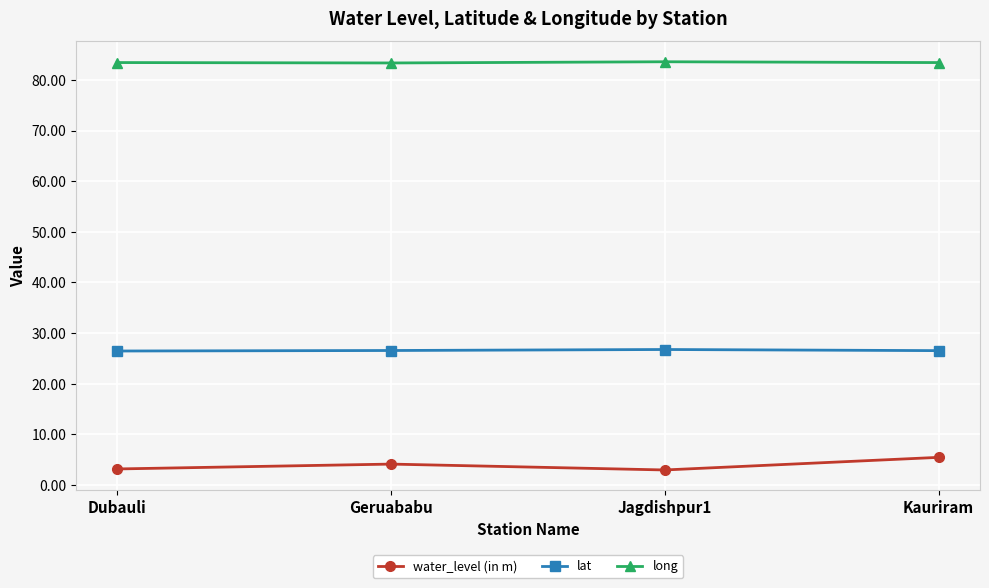

How many lines are shown in the chart?

3